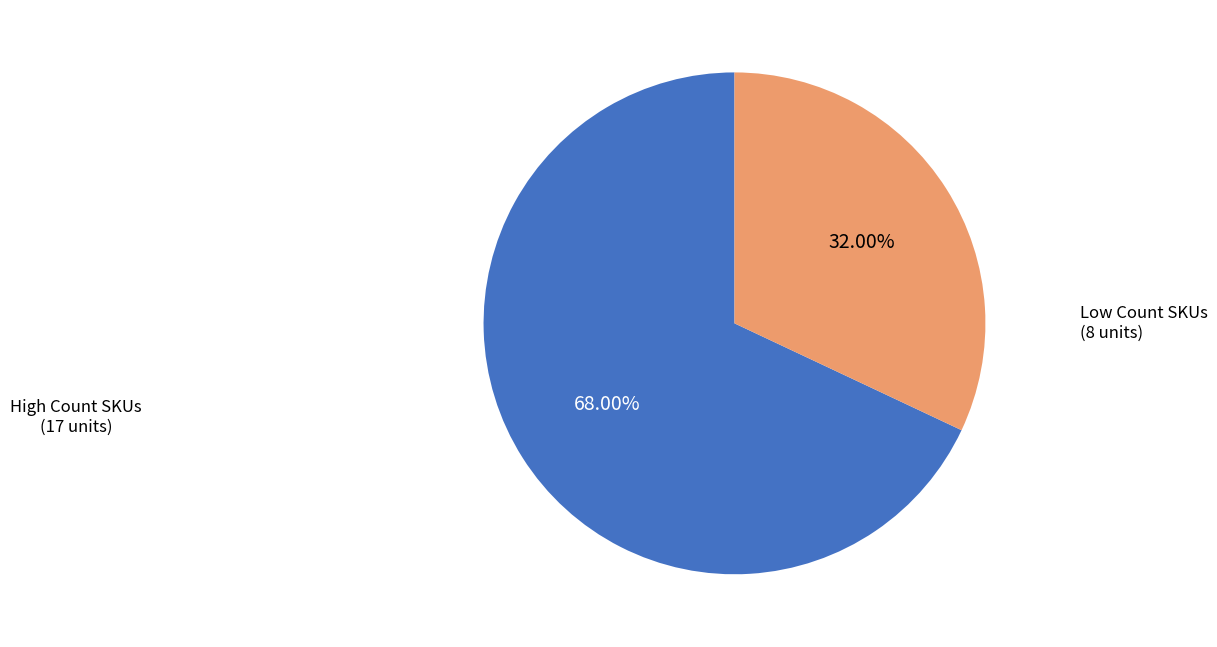

Does any single category account for the majority?

Yes